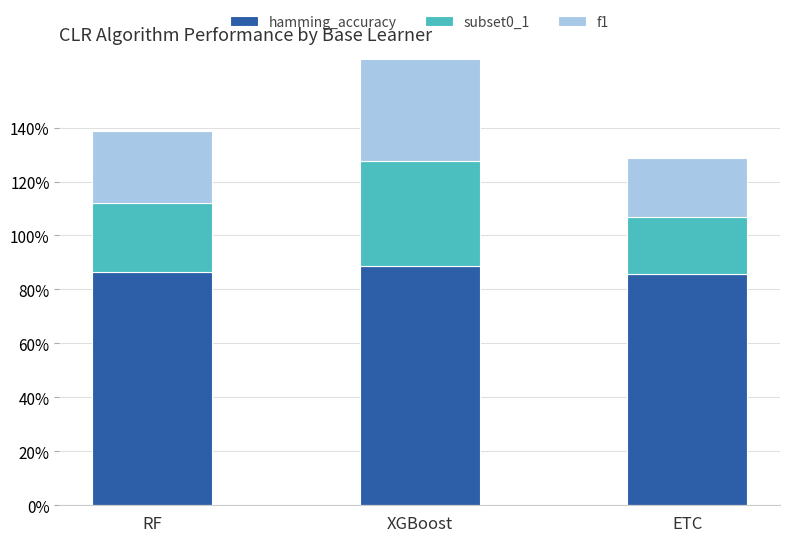

Which has a higher value, ETC or XGBoost?

XGBoost